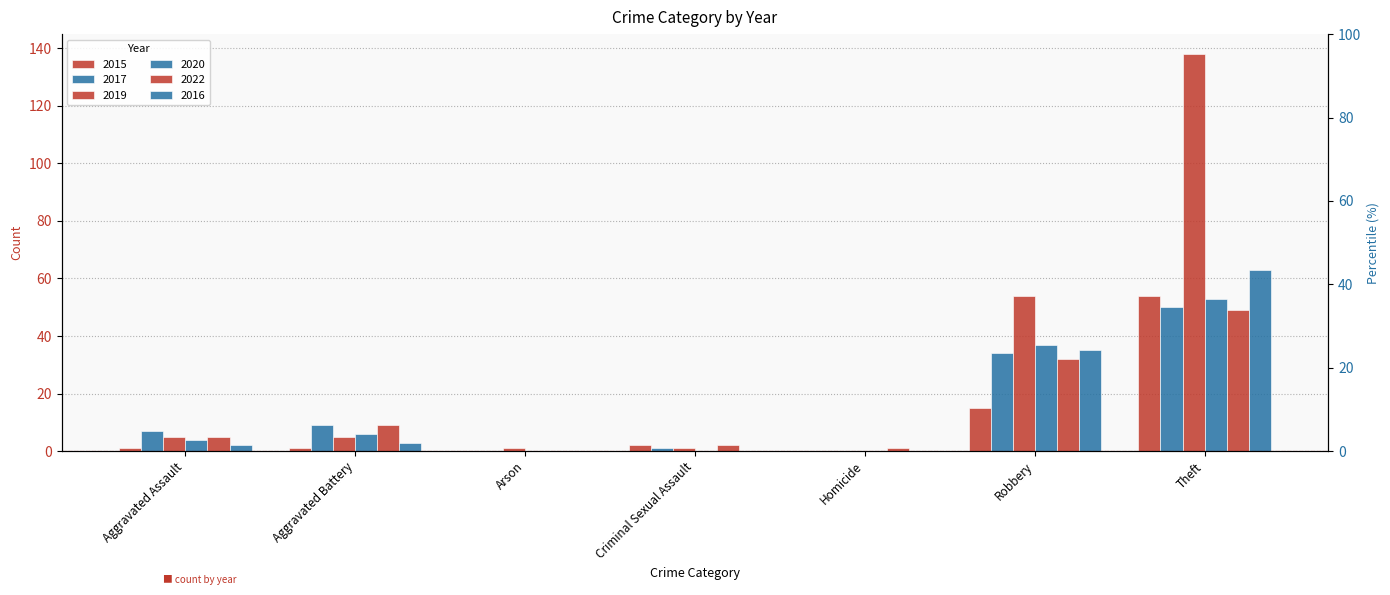

What is the label of the 6th bar from the right?

Aggravated Battery